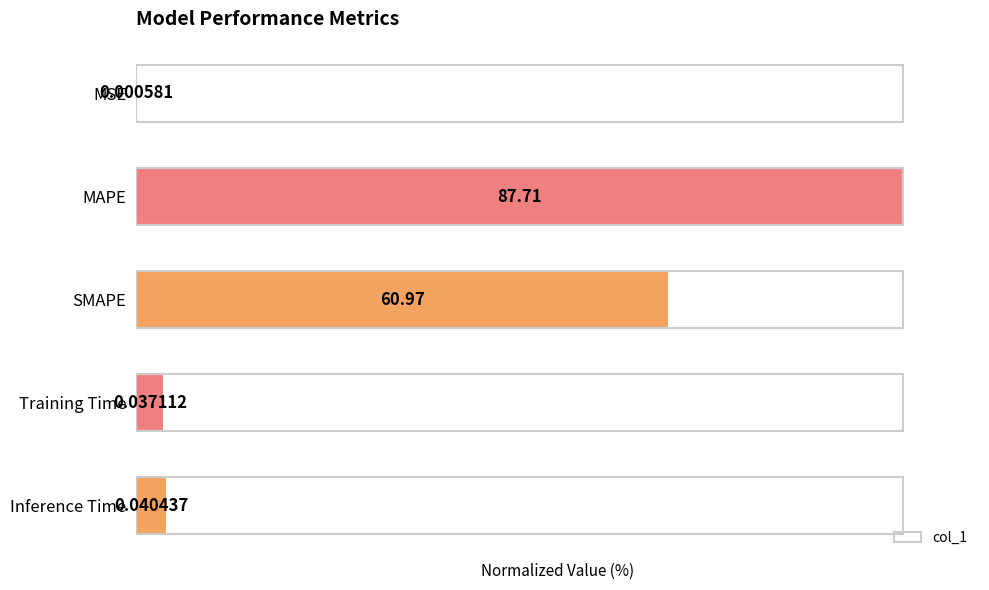

Are the bars horizontal?

Yes